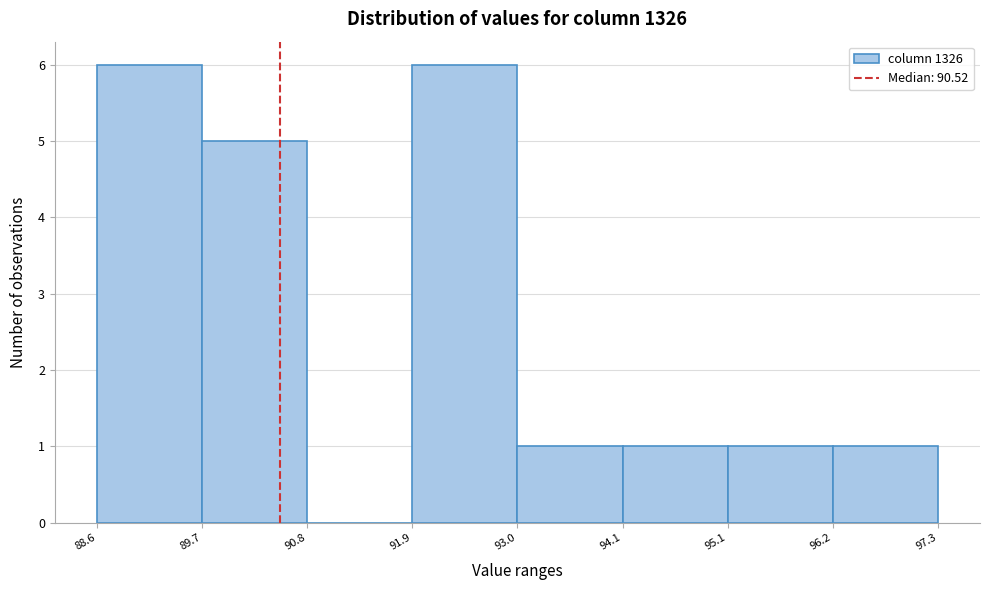

Reading left to right, transcribe this chart: for each bar, give the range it covers on the x-axis and its height. The values are not printed on the chart, so give them approximately, as read against the axis.

88.6 to 89.7: 6
89.7 to 90.8: 5
90.8 to 91.9: 0
91.9 to 93.0: 6
93.0 to 94.1: 1
94.1 to 95.1: 1
95.1 to 96.2: 1
96.2 to 97.3: 1